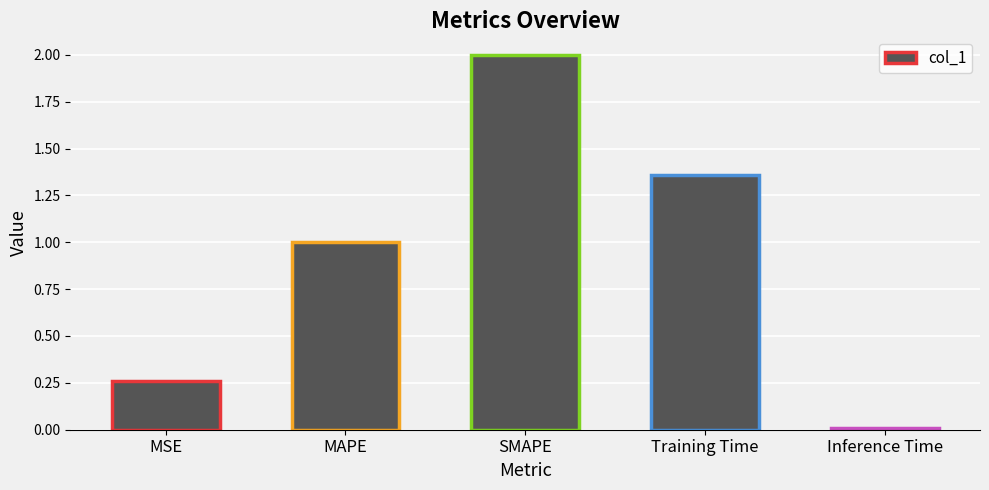

List the labels in order of value, largest first.

SMAPE, Training Time, MAPE, MSE, Inference Time